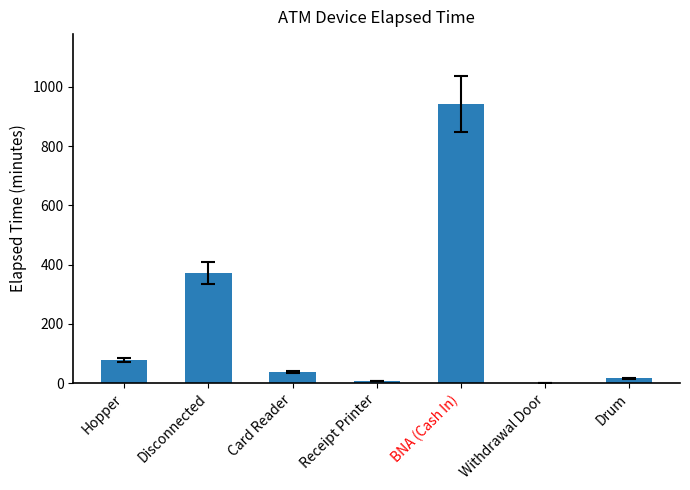

What is the sum of all values?

1455.6